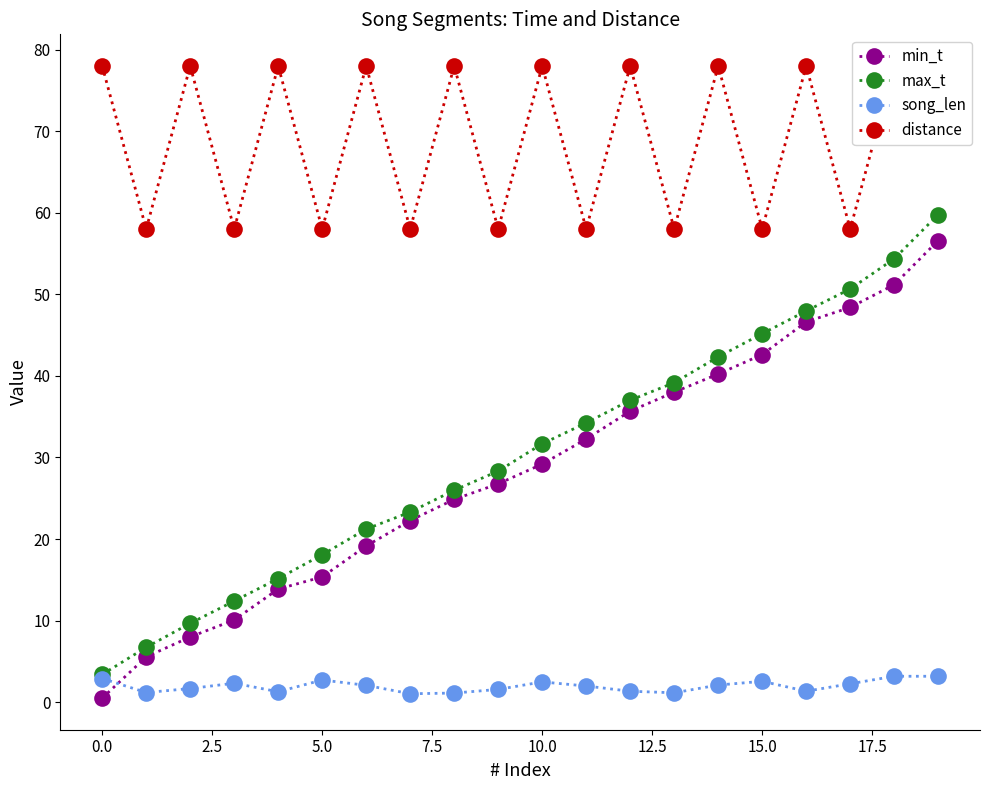

Which series has the largest range (max minus min)?

max_t